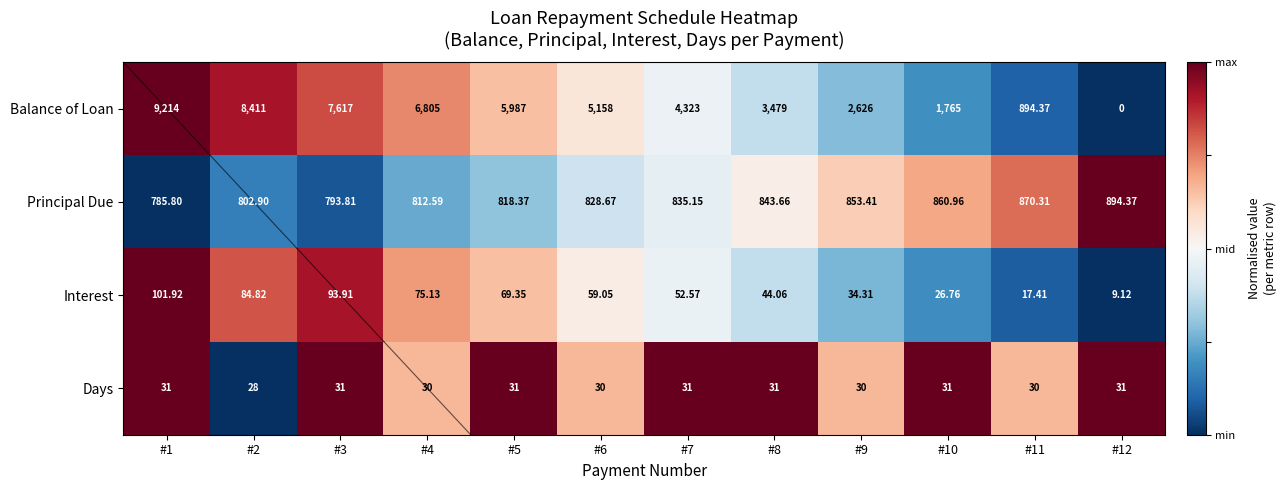

What is the greatest value displayed?

9214.0